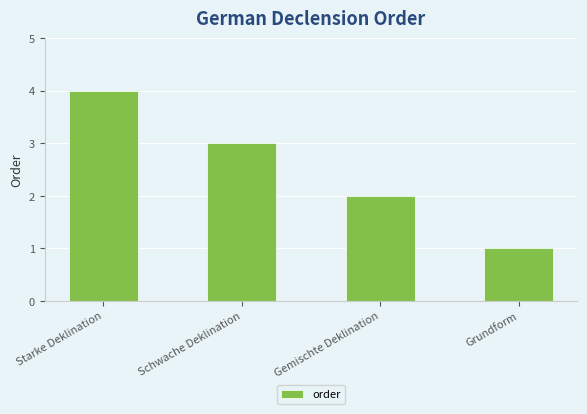

What is the difference between the maximum and minimum values?

3